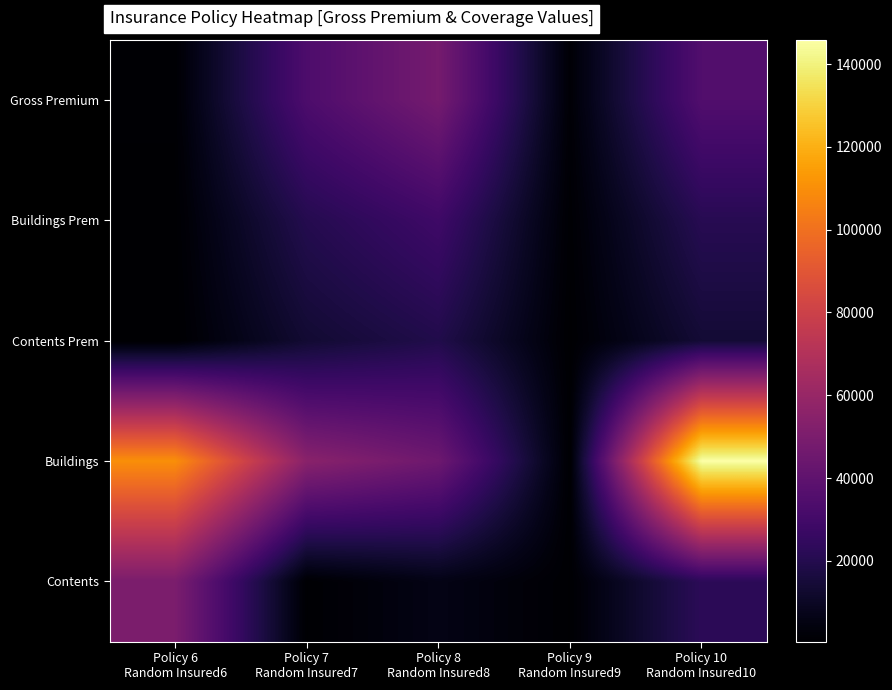

Count the number of data series in this chart.

5